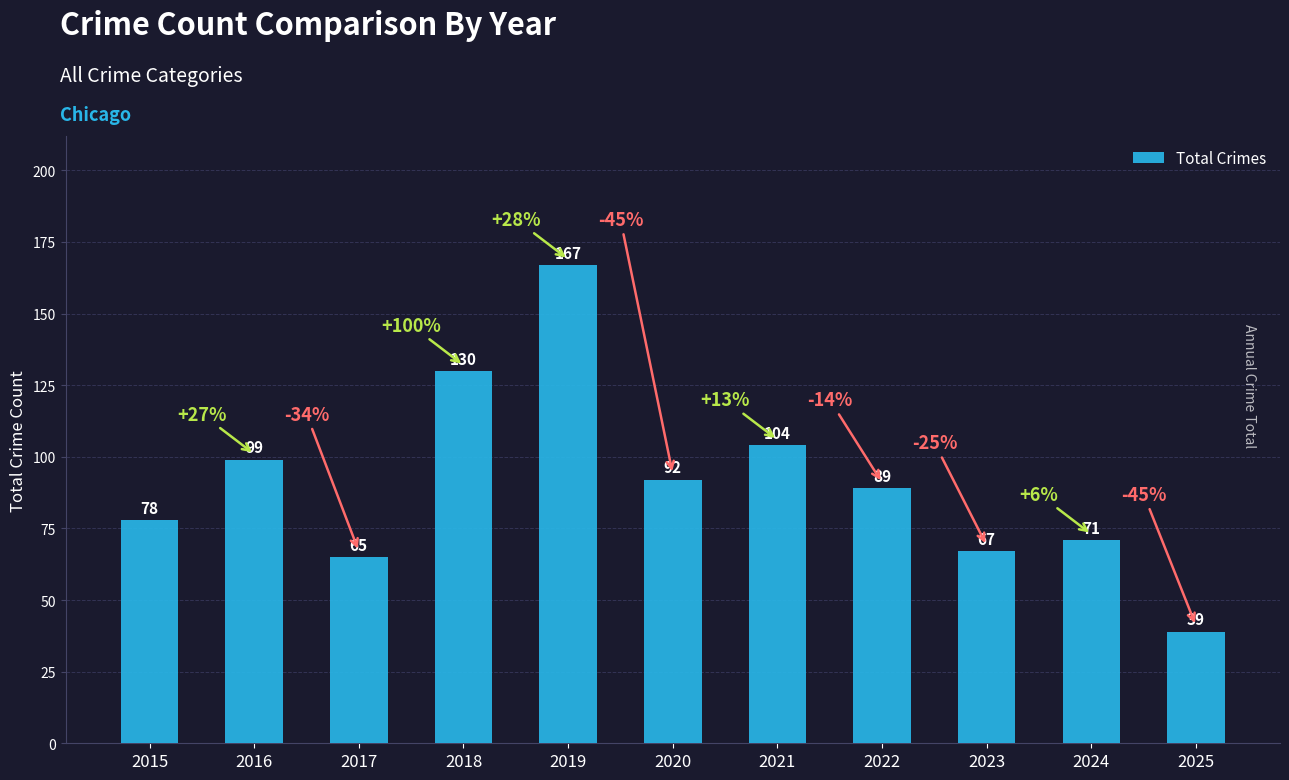

The value at 2019 is 262. True or false?

False